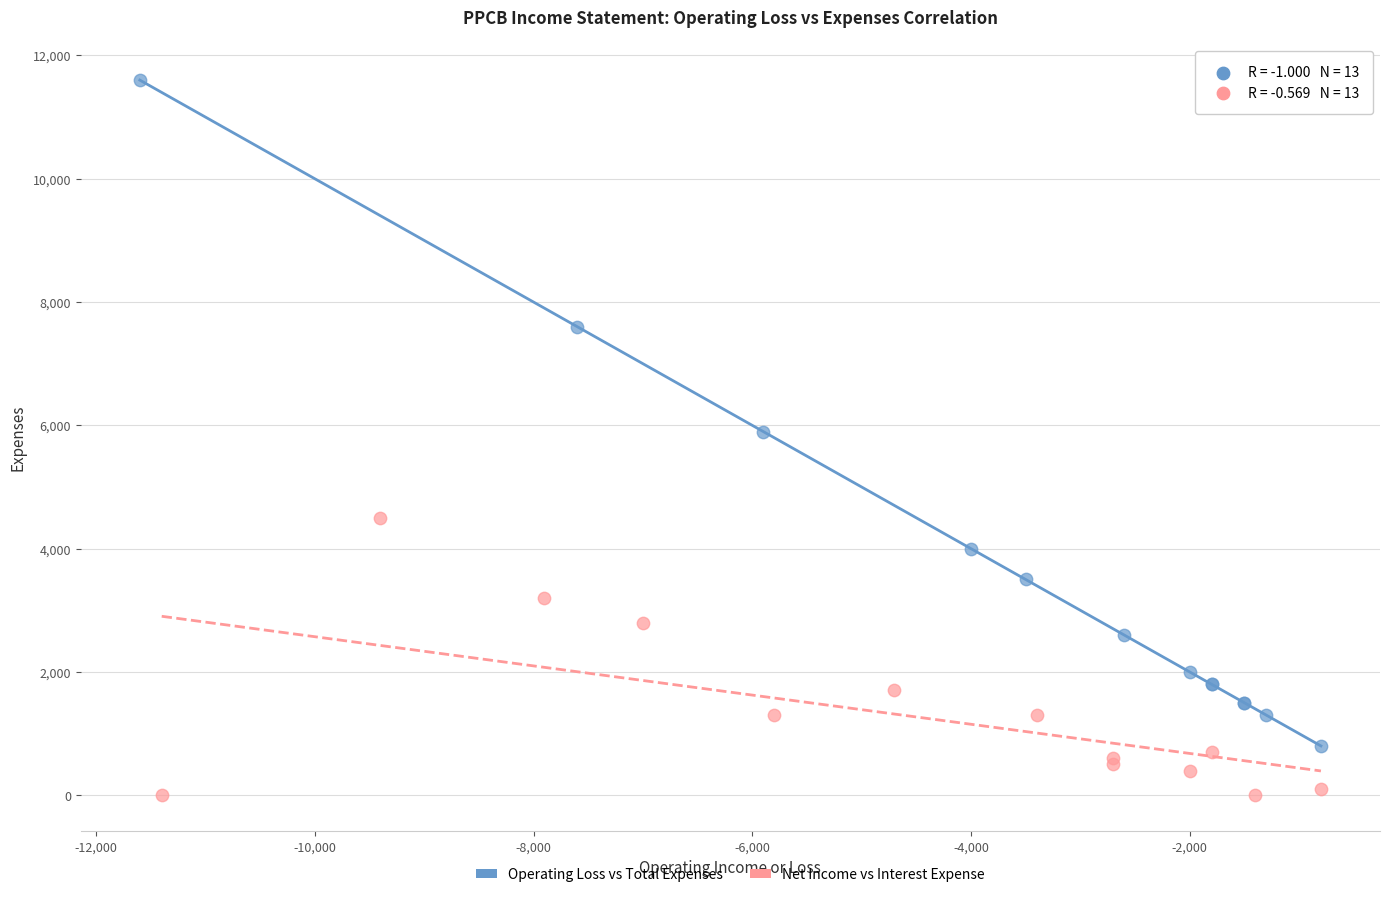

Which series contains the highest Y value?

Operating Loss vs Total Expenses